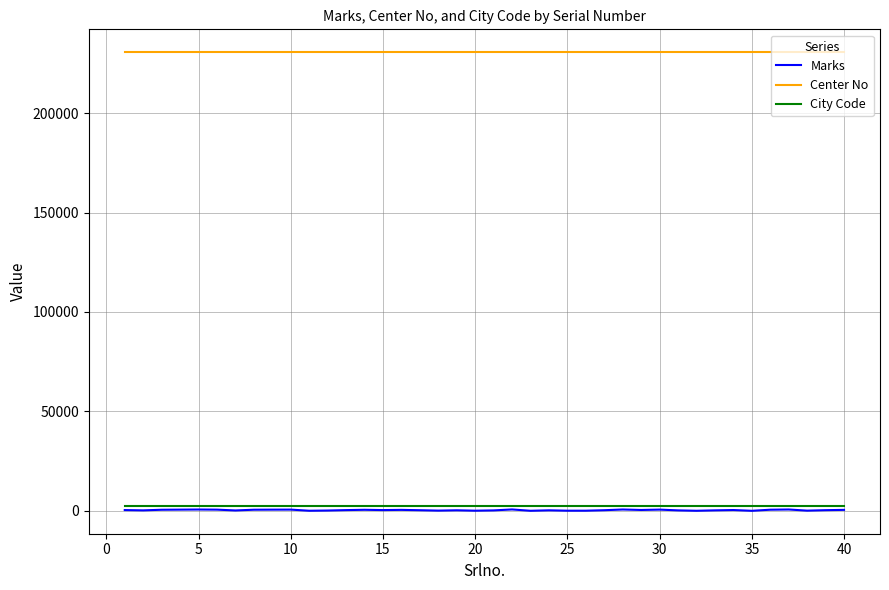

True or false: City Code and Center No cross at least once.

False